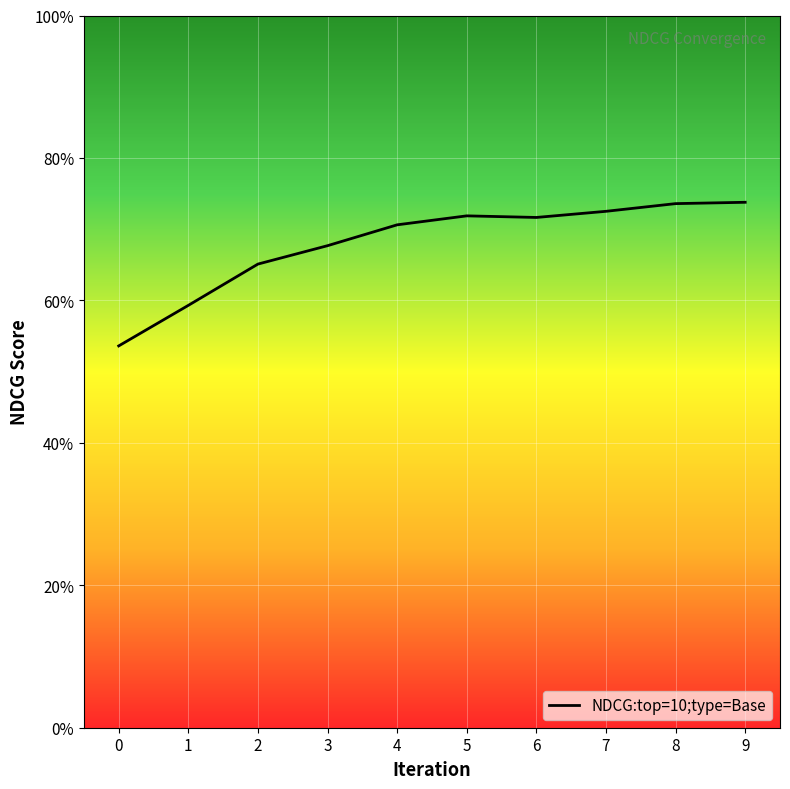

What is the sum of all values?

6.8